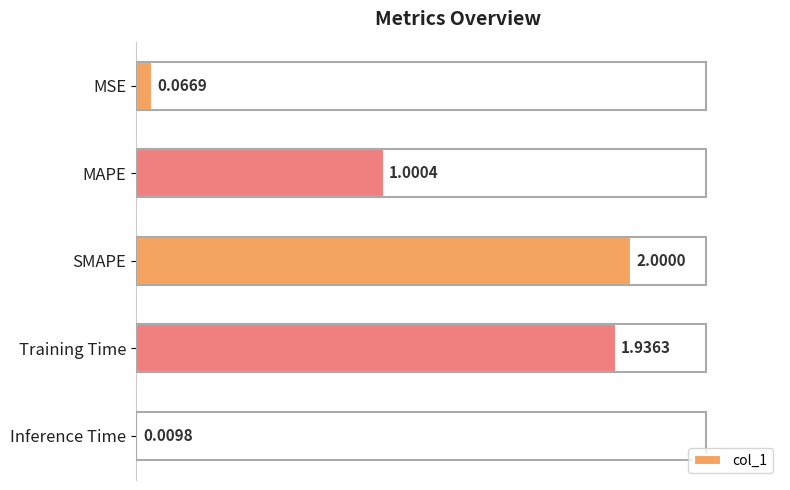

How many values are below 1?

2